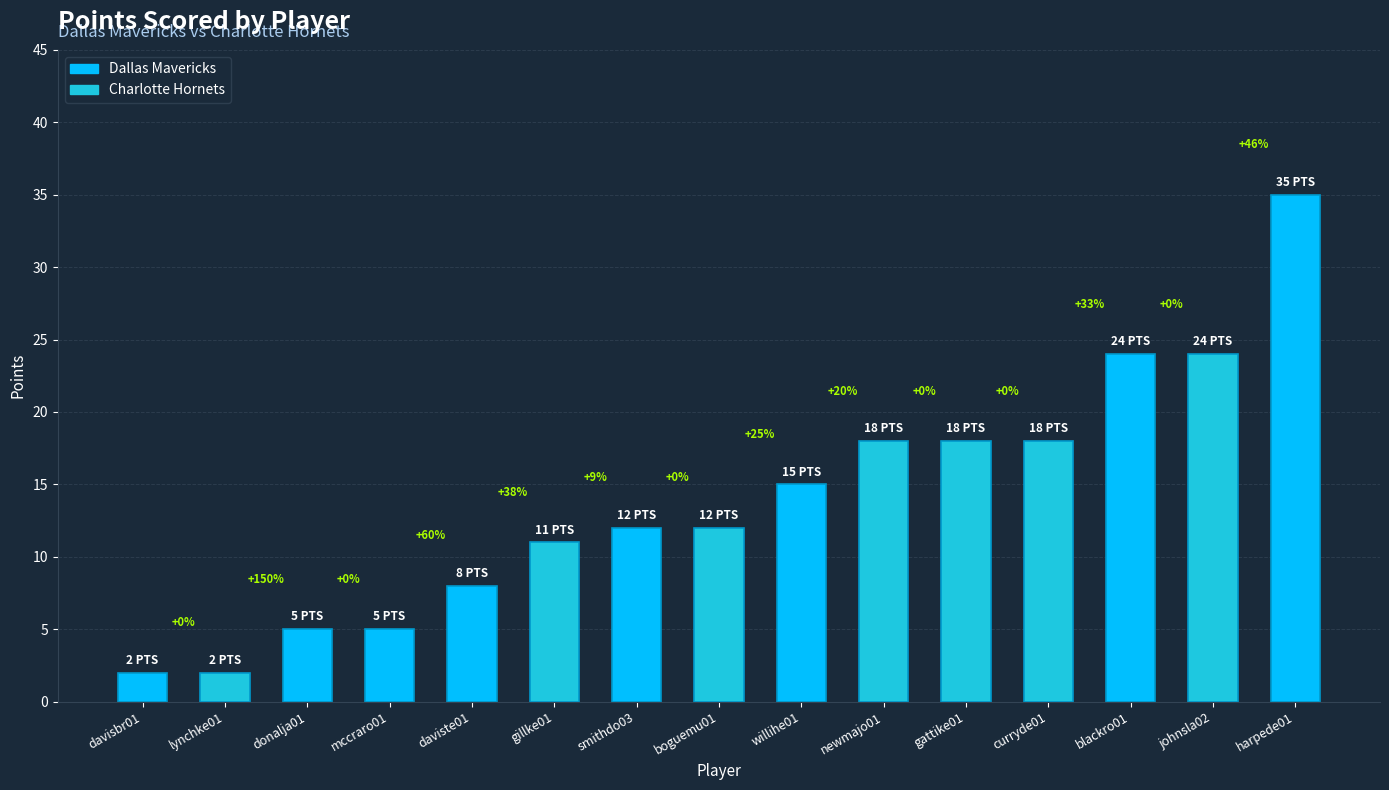

How many bars are there in total?

15